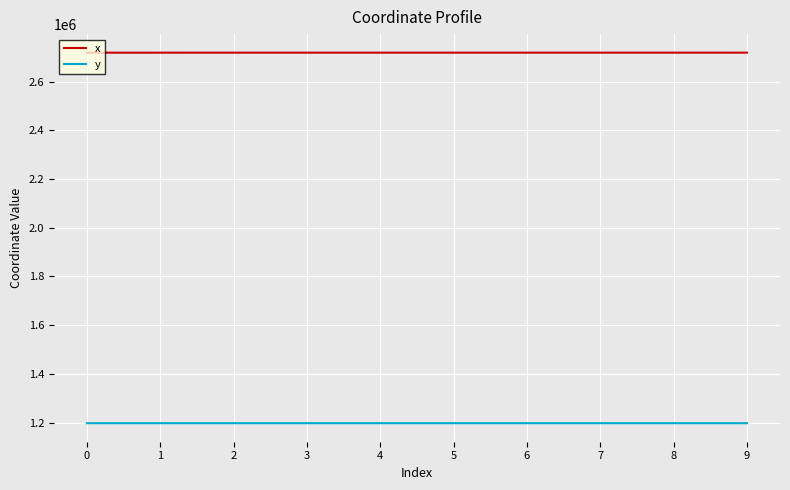

Which series has the largest range (max minus min)?

x